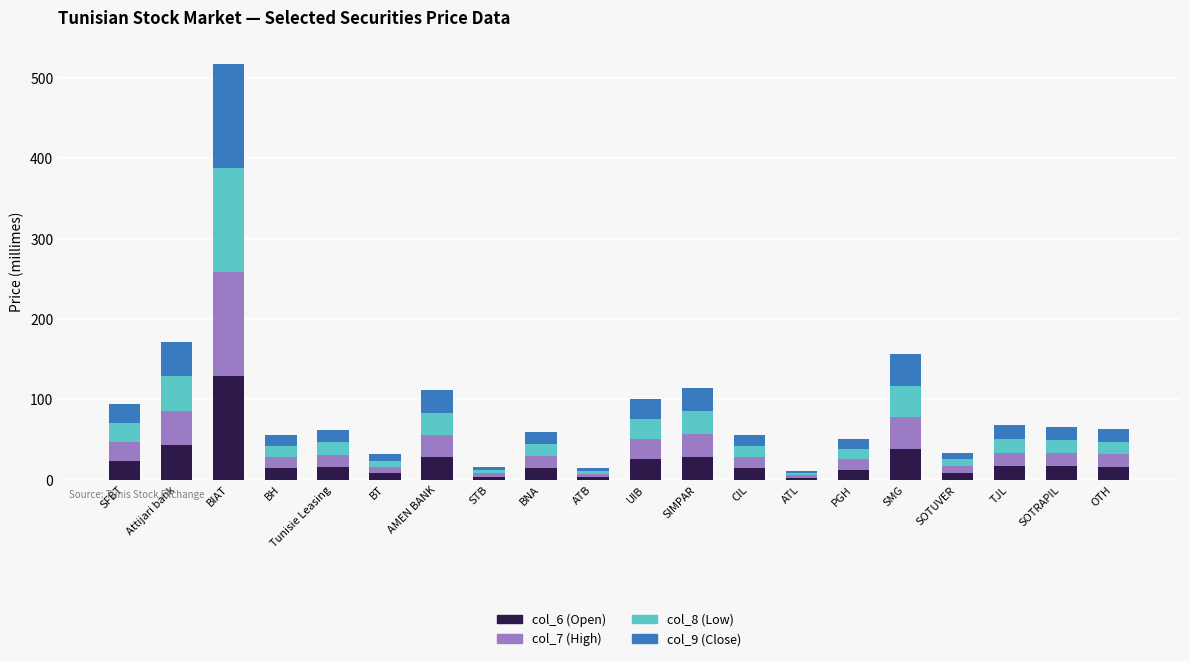

At which label is col_6 (Open) closest to 65?

Attijari bank